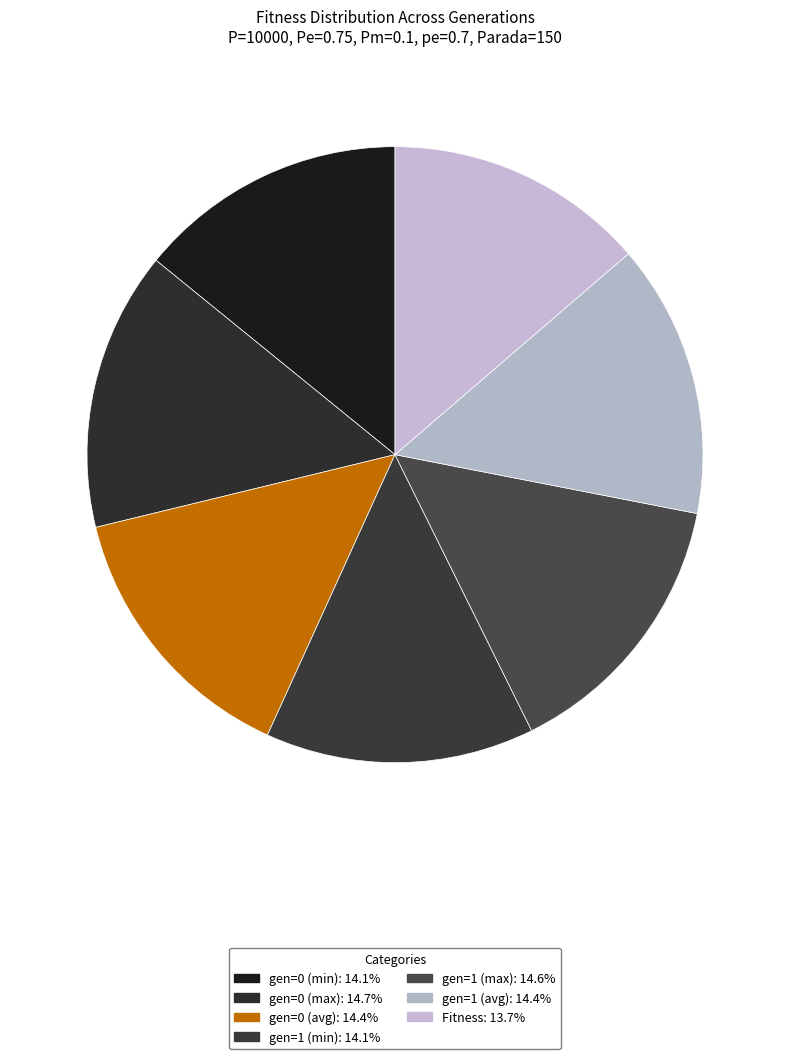

Is Fitness the majority of the pie?

No